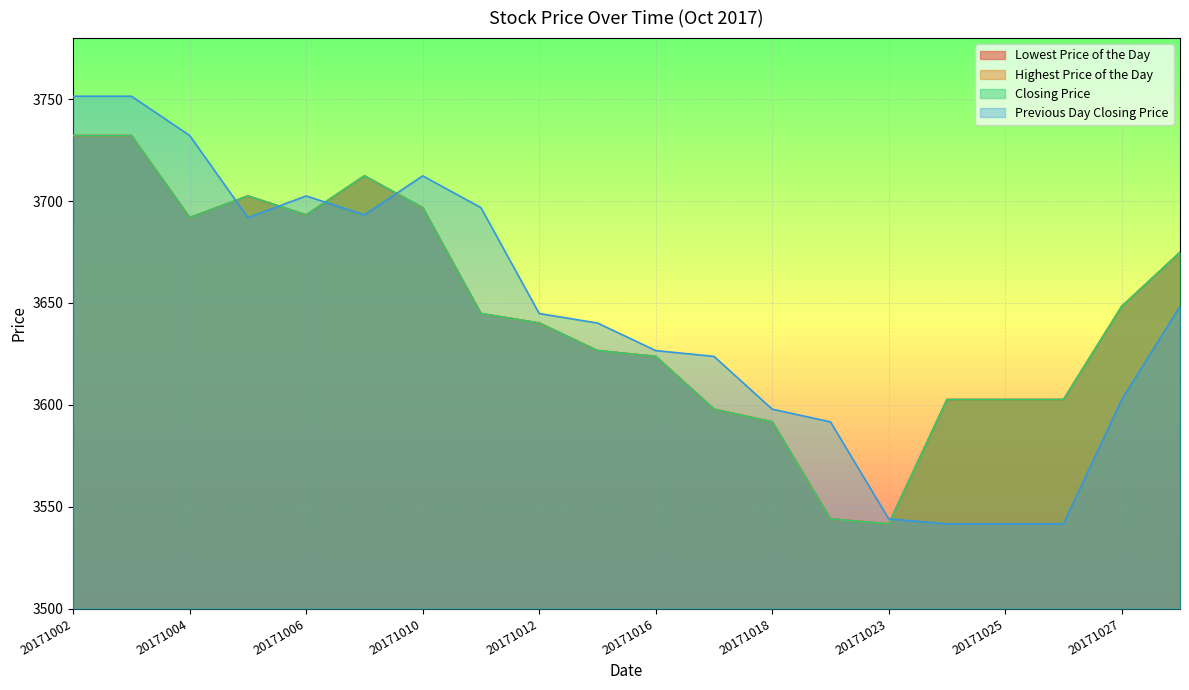

What is the maximum value shown in the chart?

3751.5